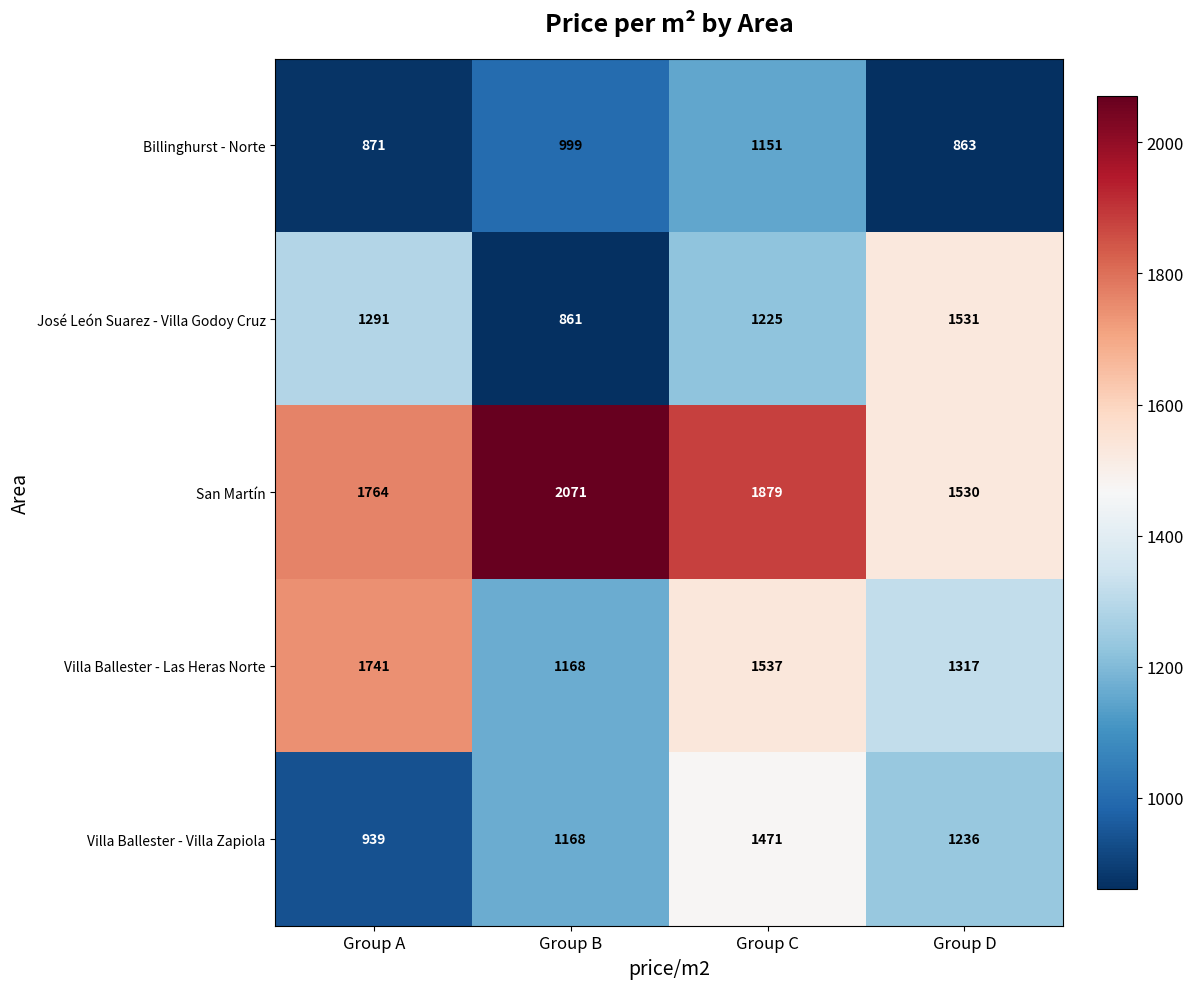

Between Group C and Group D, which series saw the biggest shift?

San Martín